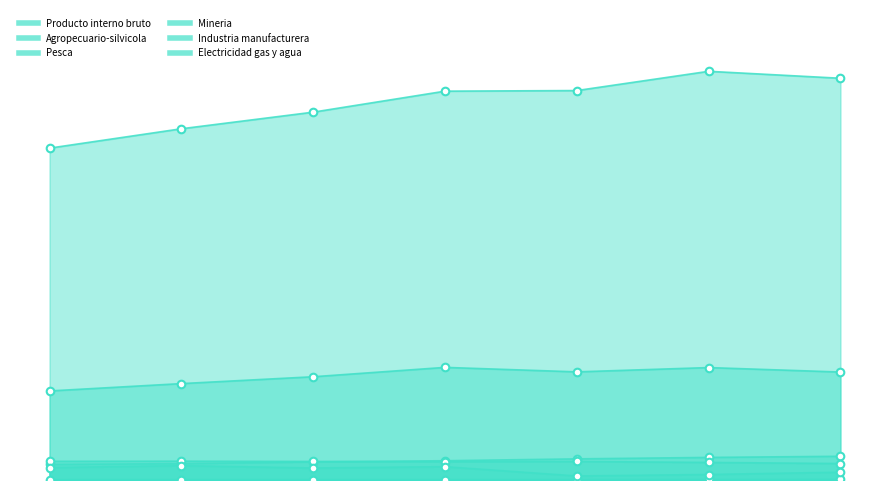

Which series has the largest Y range (max minus min)?

Producto interno bruto